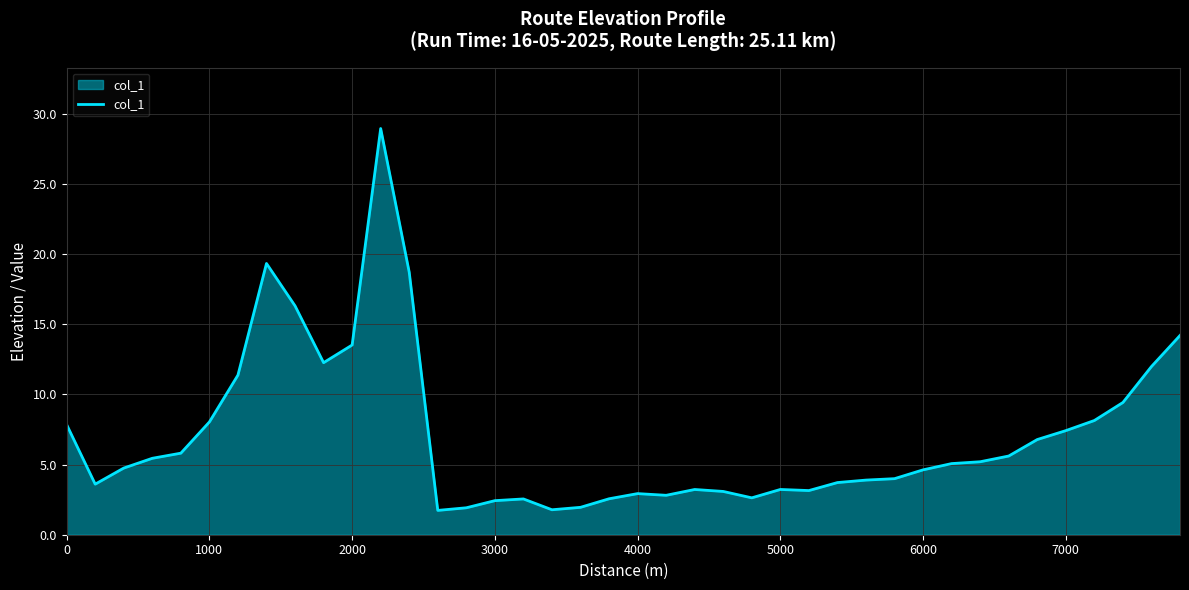

What is the maximum value shown in the chart?

29.0